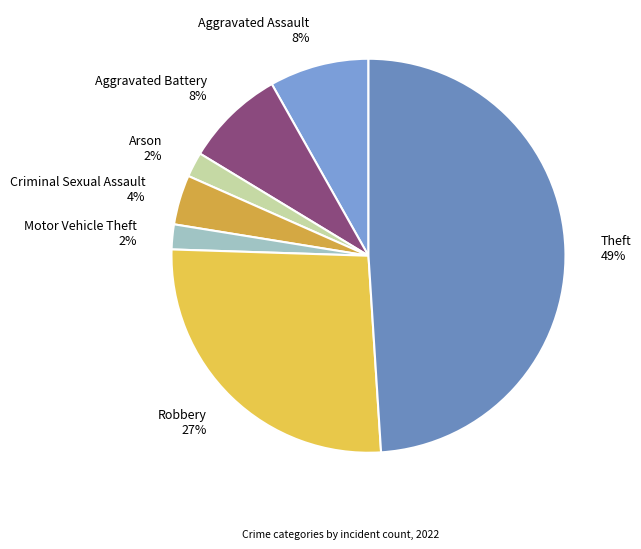

Is the sum of Motor Vehicle Theft 2% and Theft 49% greater than half?

Yes